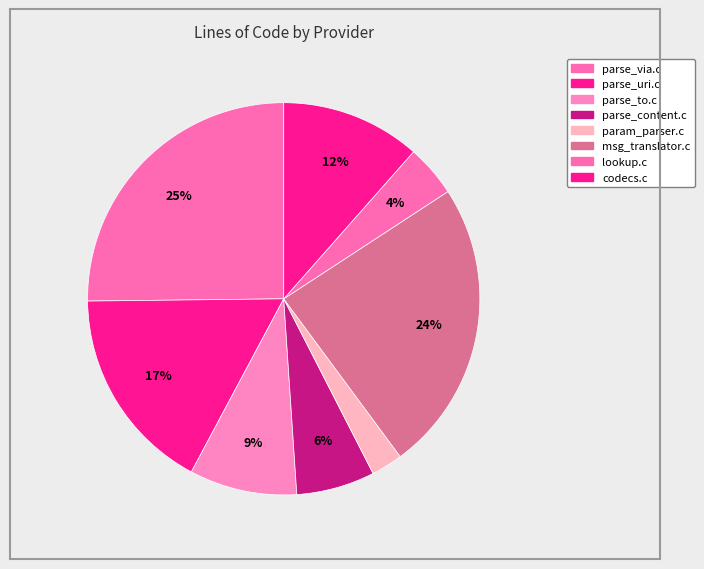

How many slices are in this pie chart?

8